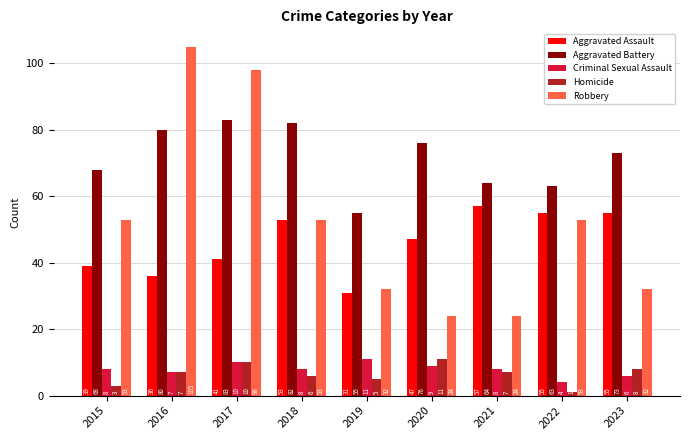

What is the spread (max minus min) of values at 2020?

67